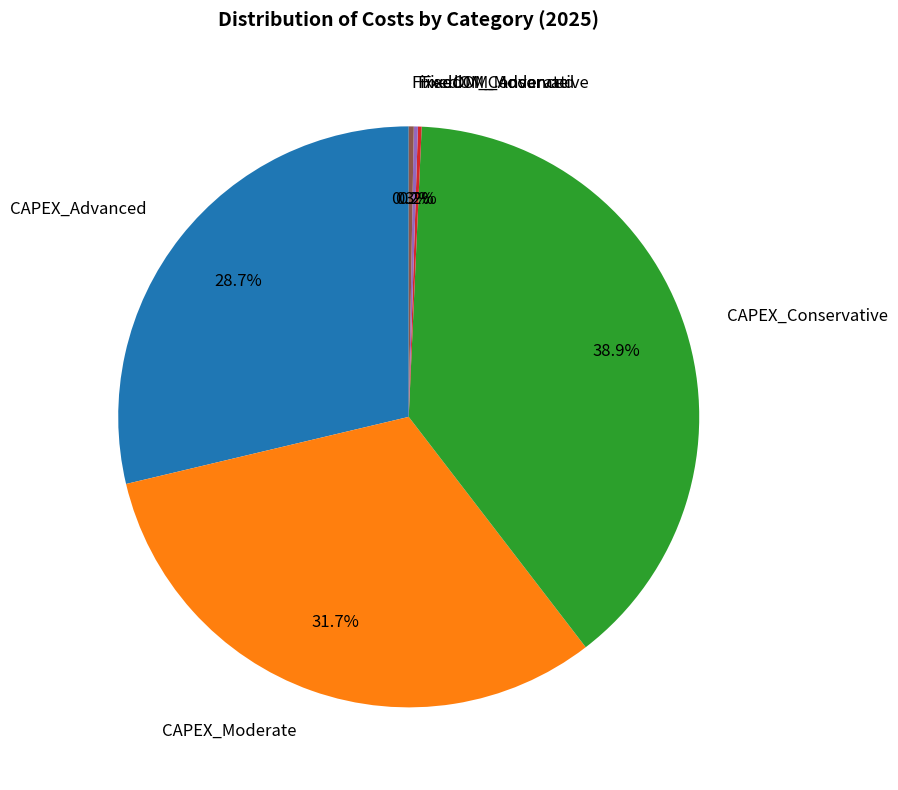

Is it true that FixedOM_Conservative is 0% of the pie?

True